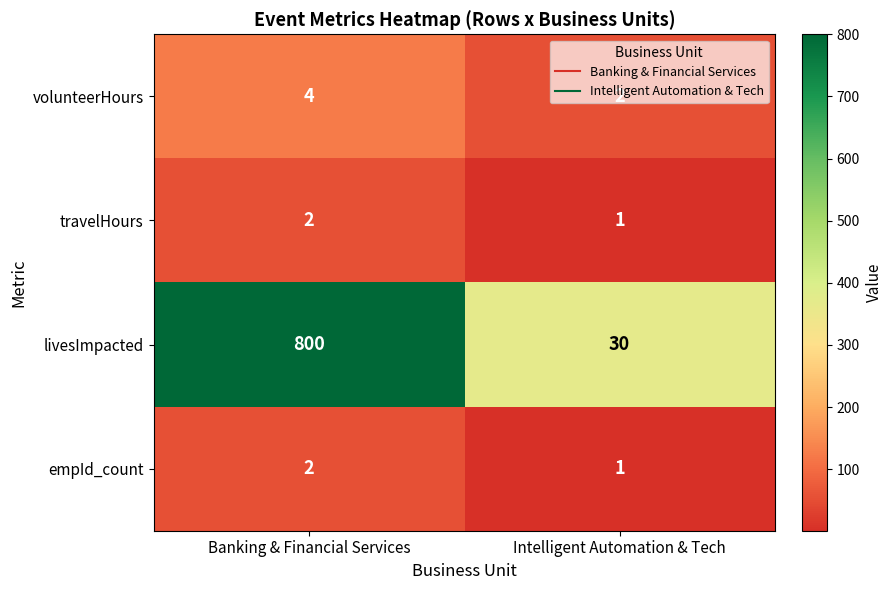

What is the difference between the highest and lowest values at Banking & Financial Services?

798